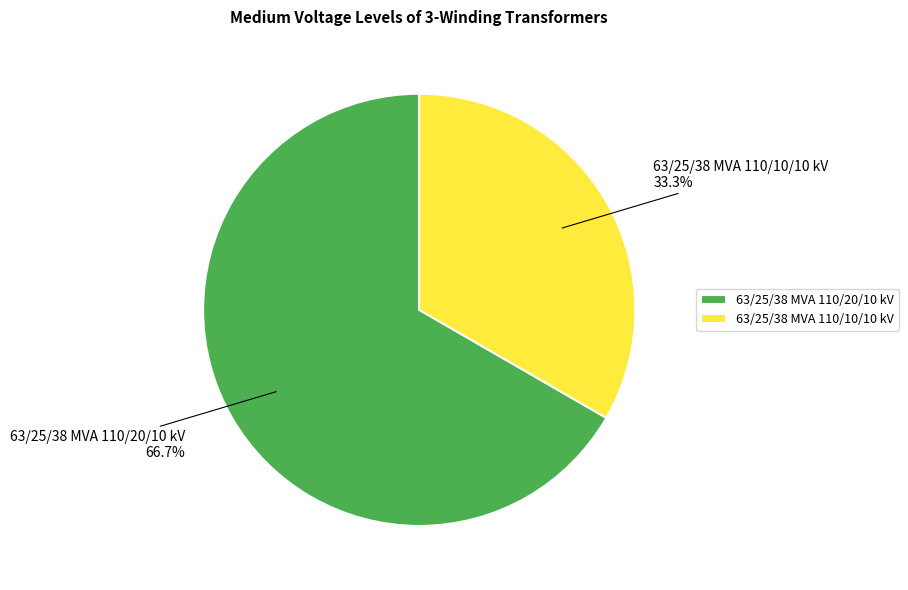

To the nearest percent, what is the combined percentage of 63/25/38 MVA 110/10/10 kV and 63/25/38 MVA 110/20/10 kV?

100%